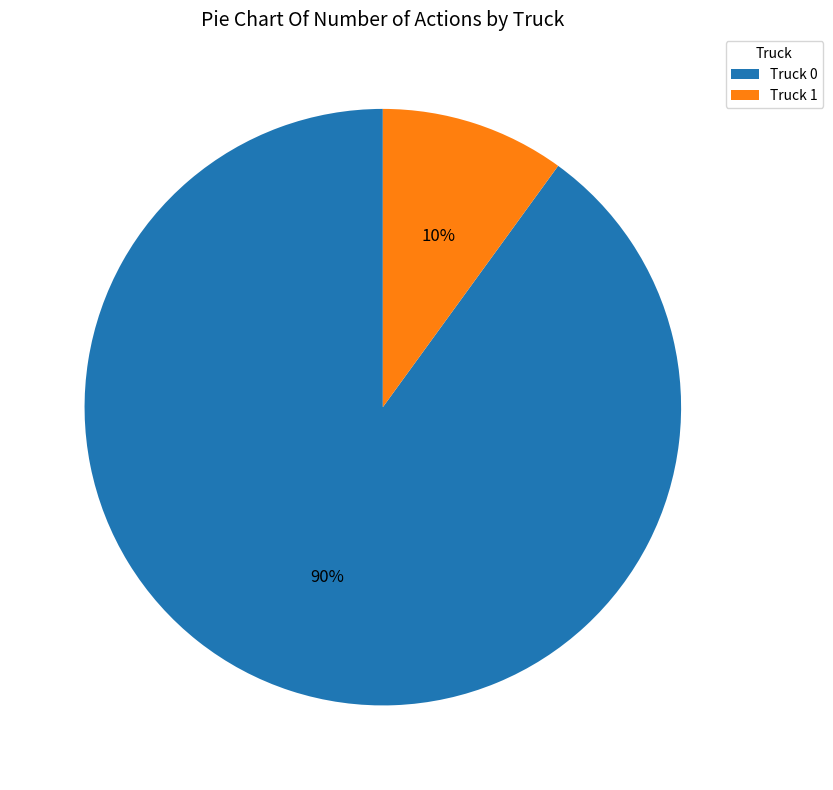

True or false: Truck 0 accounts for 90% of the total.

True